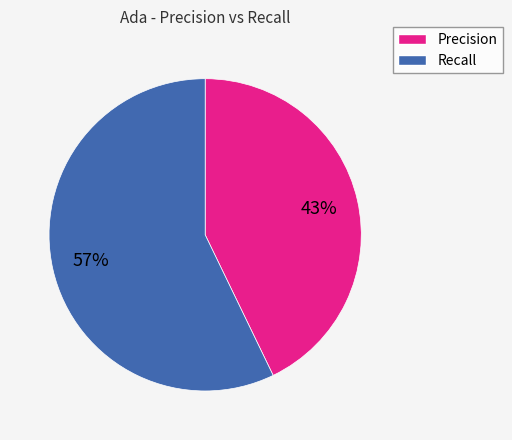

Does any single category account for the majority?

Yes